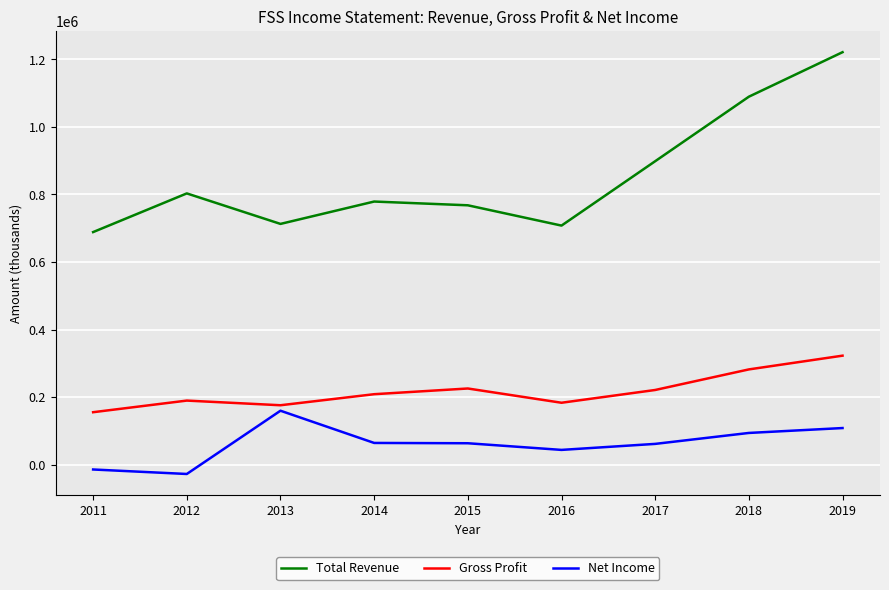

What is the difference between the highest and lowest values at 2015?

704500